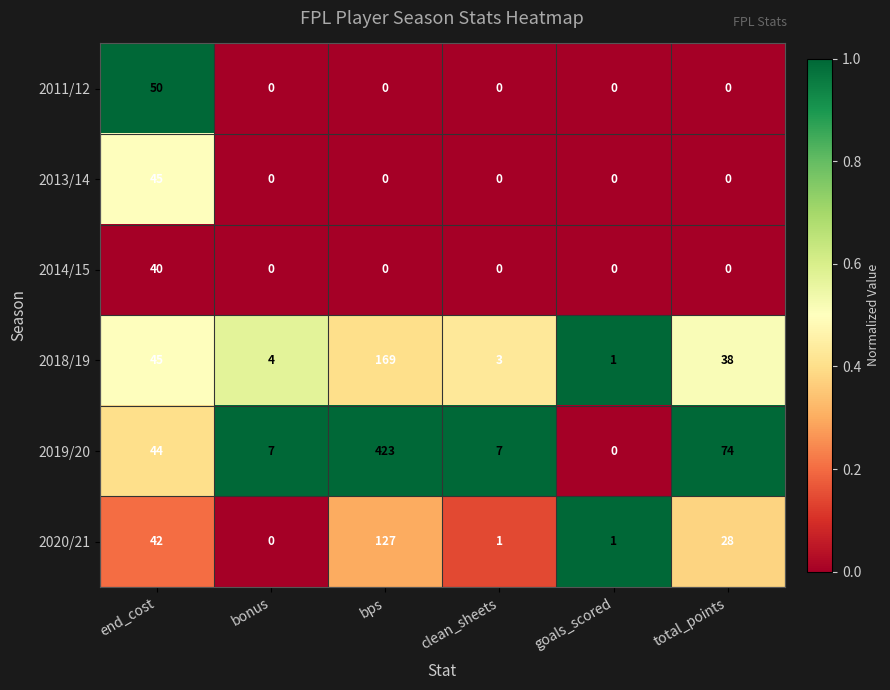

Read the 2018/19 value at end_cost, to the nearest 5.

45